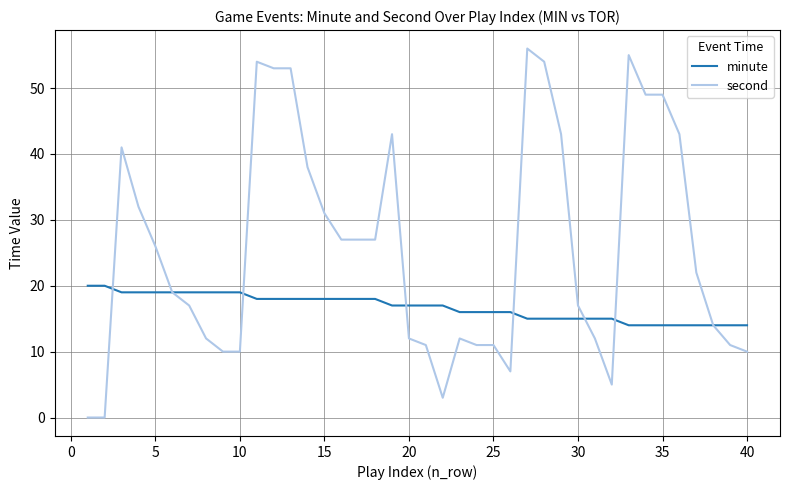

What is the maximum value shown in the chart?

56